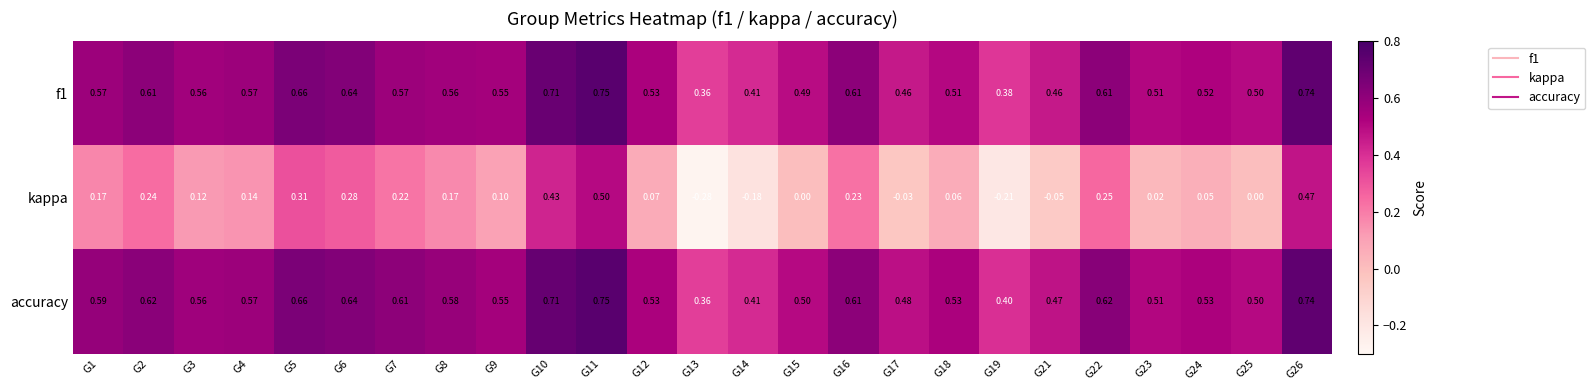

Between G5 and G15, which series saw the biggest shift?

kappa